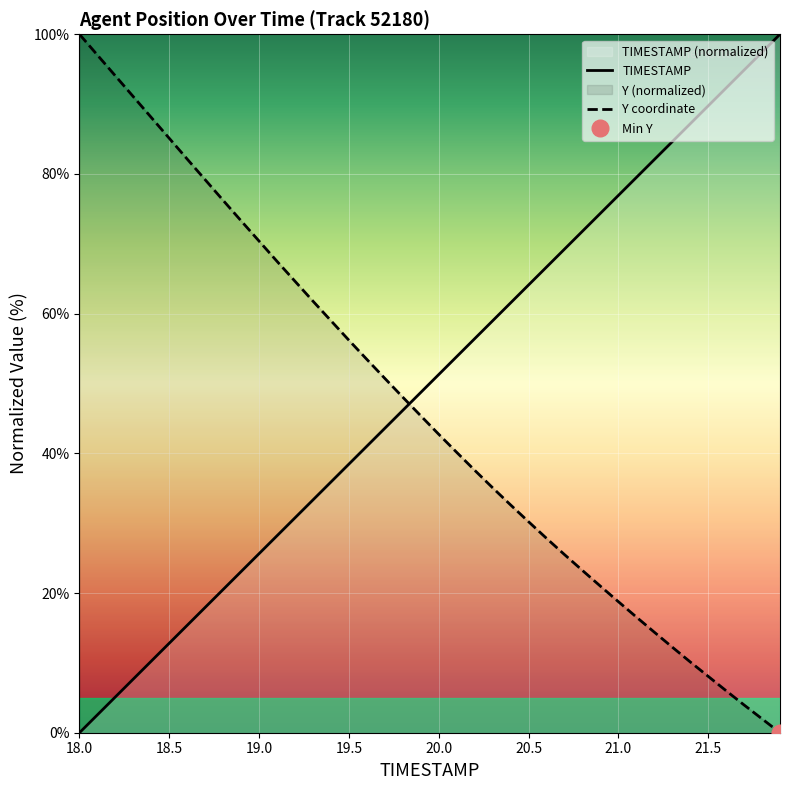

How many intersections are there between TIMESTAMP and Y coordinate?

1